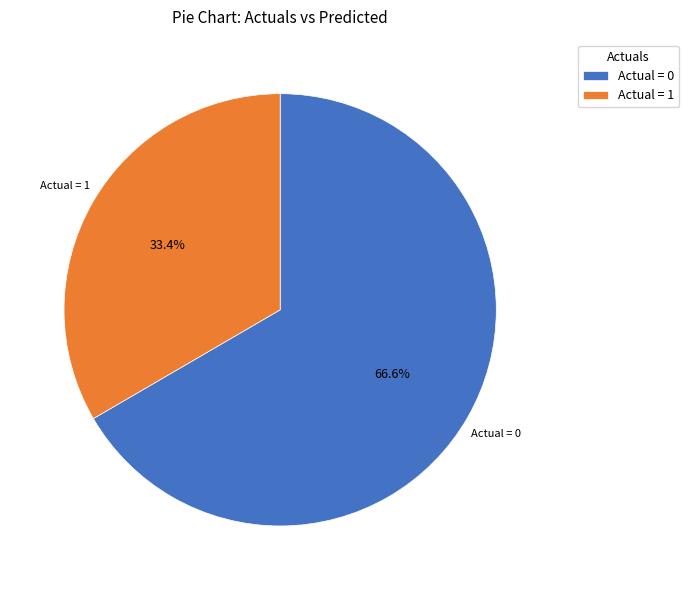

What is the largest slice in the pie chart?

Actual = 0